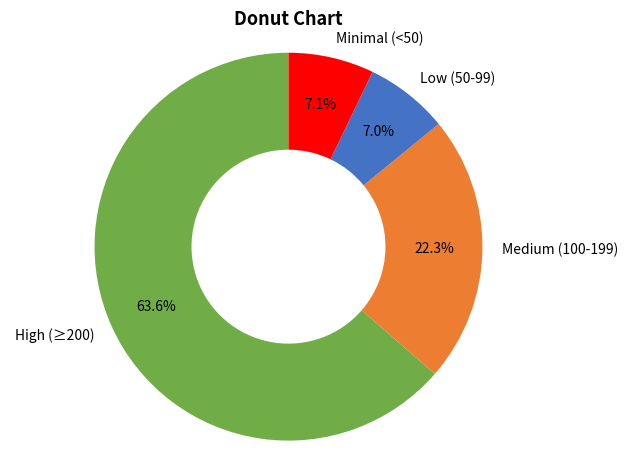

What percentage do Low (50-99) and Medium (100-199) together represent?

29.3%